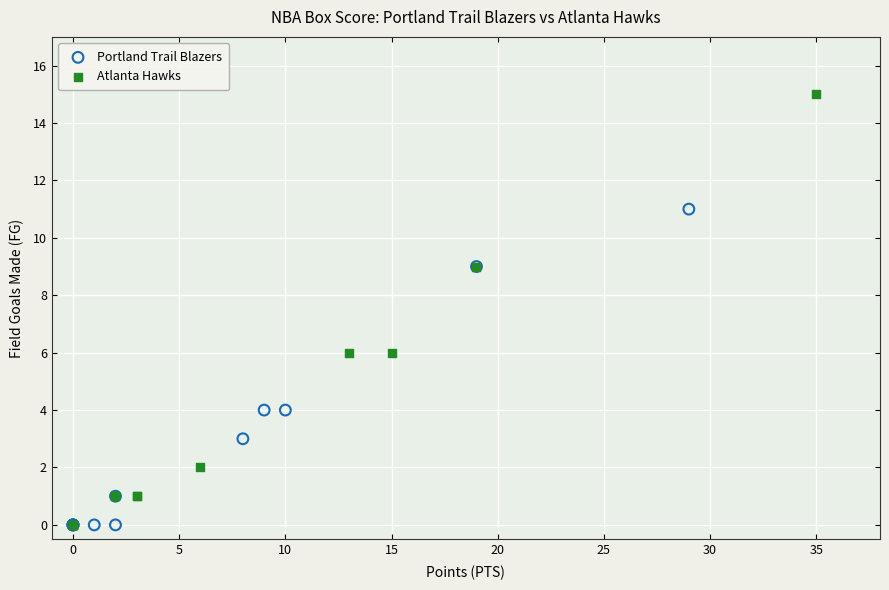

Which series has the largest Y range (max minus min)?

Atlanta Hawks